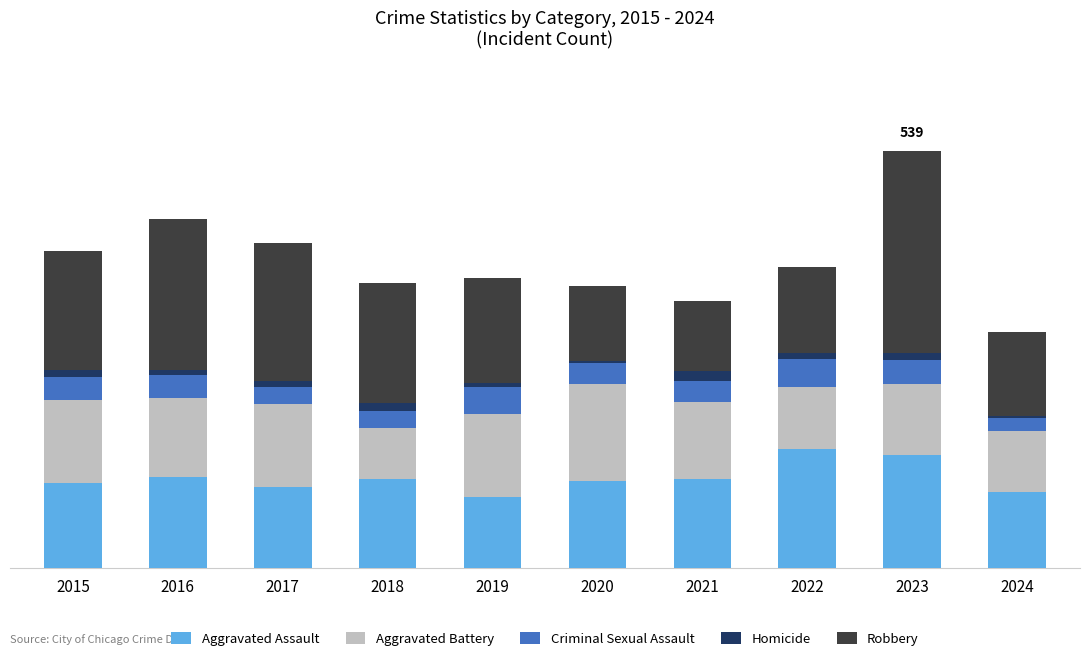

Is it true that Aggravated Assault equals 113 at 2020?

True